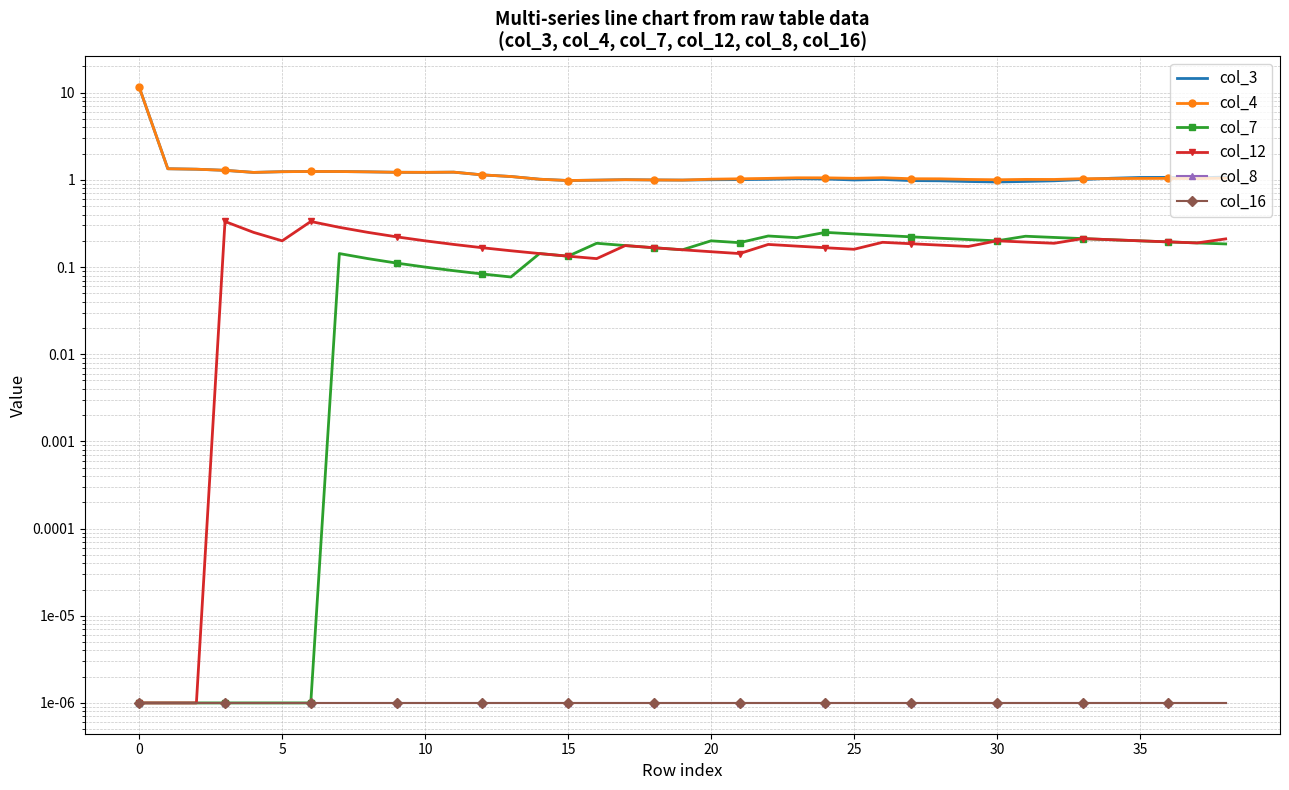

True or false: col_3 and col_16 intersect in this chart.

False